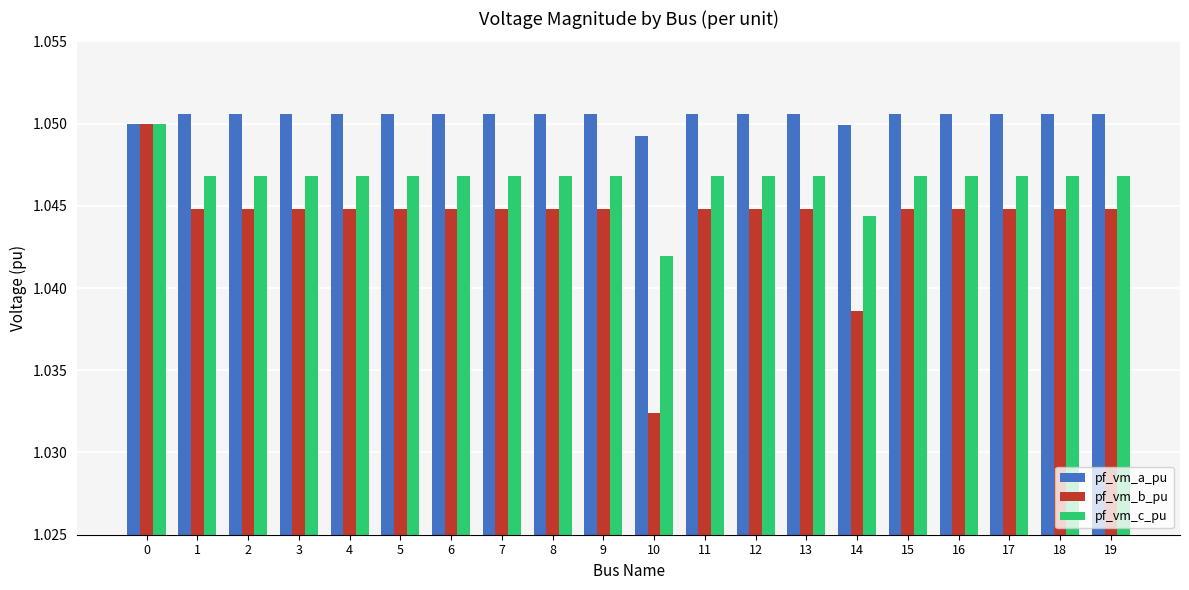

Which series changed the most between 0 and 17?

pf_vm_b_pu